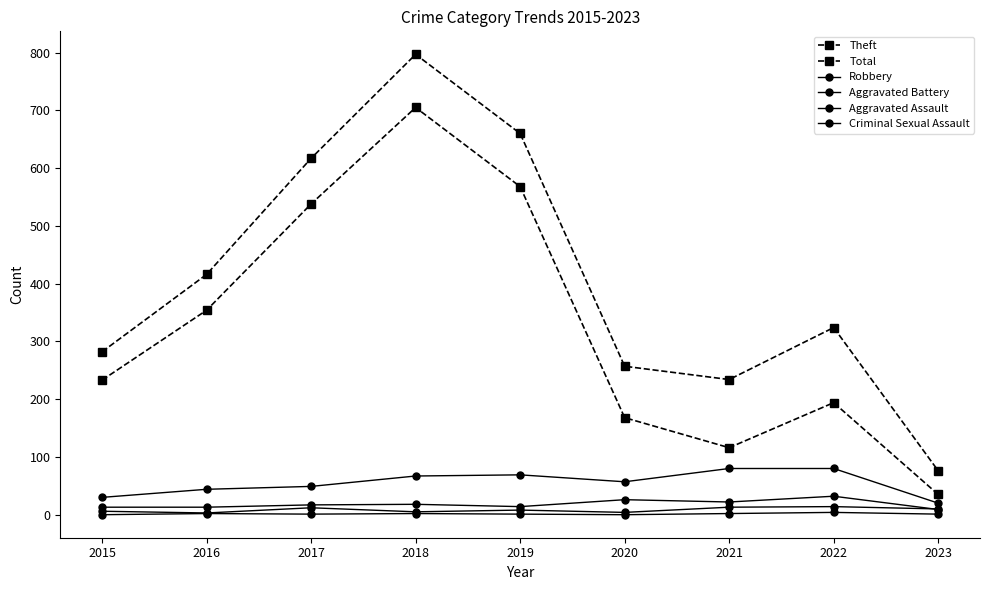

What is the difference between the maximum and second lowest values in the Total series?

563